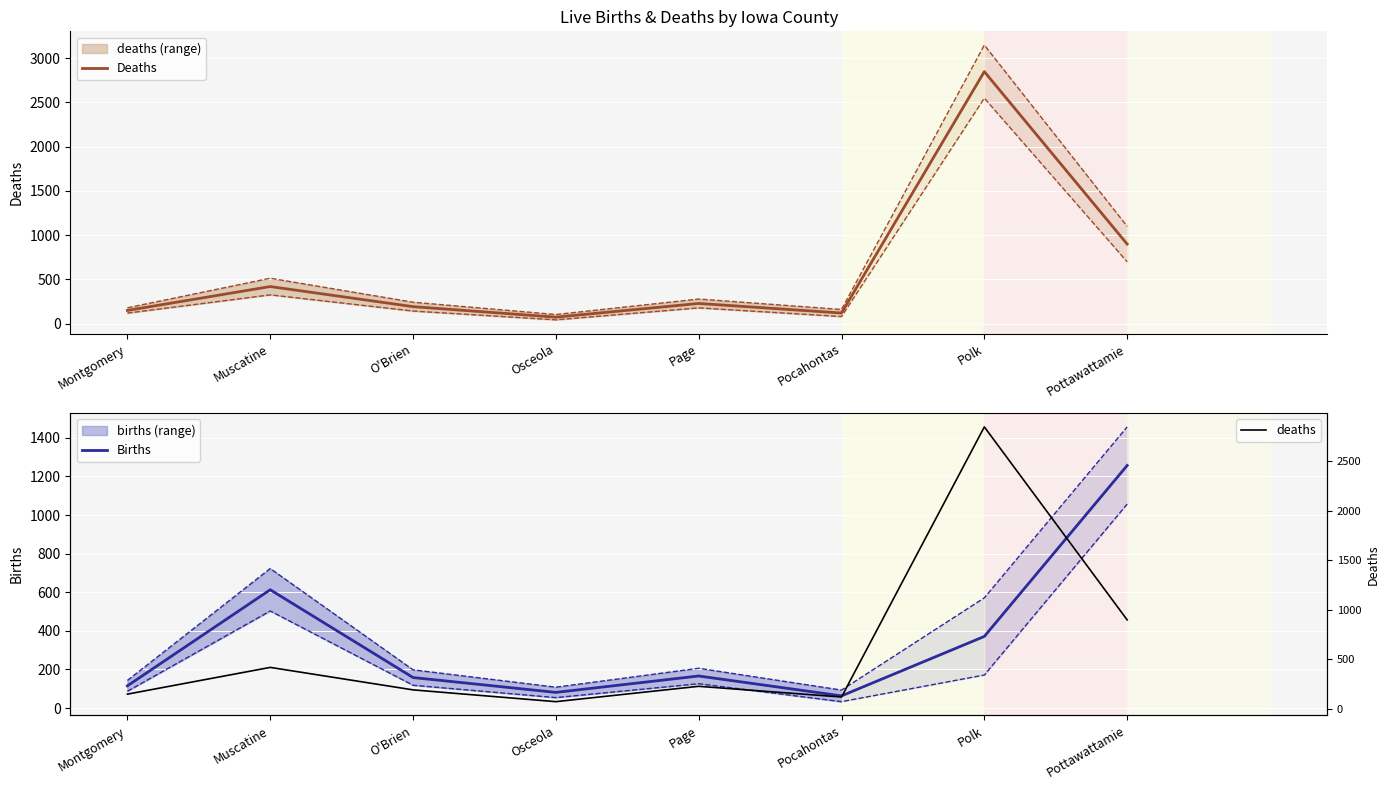

What is the value of the Deaths point at the 3rd from the left?

193